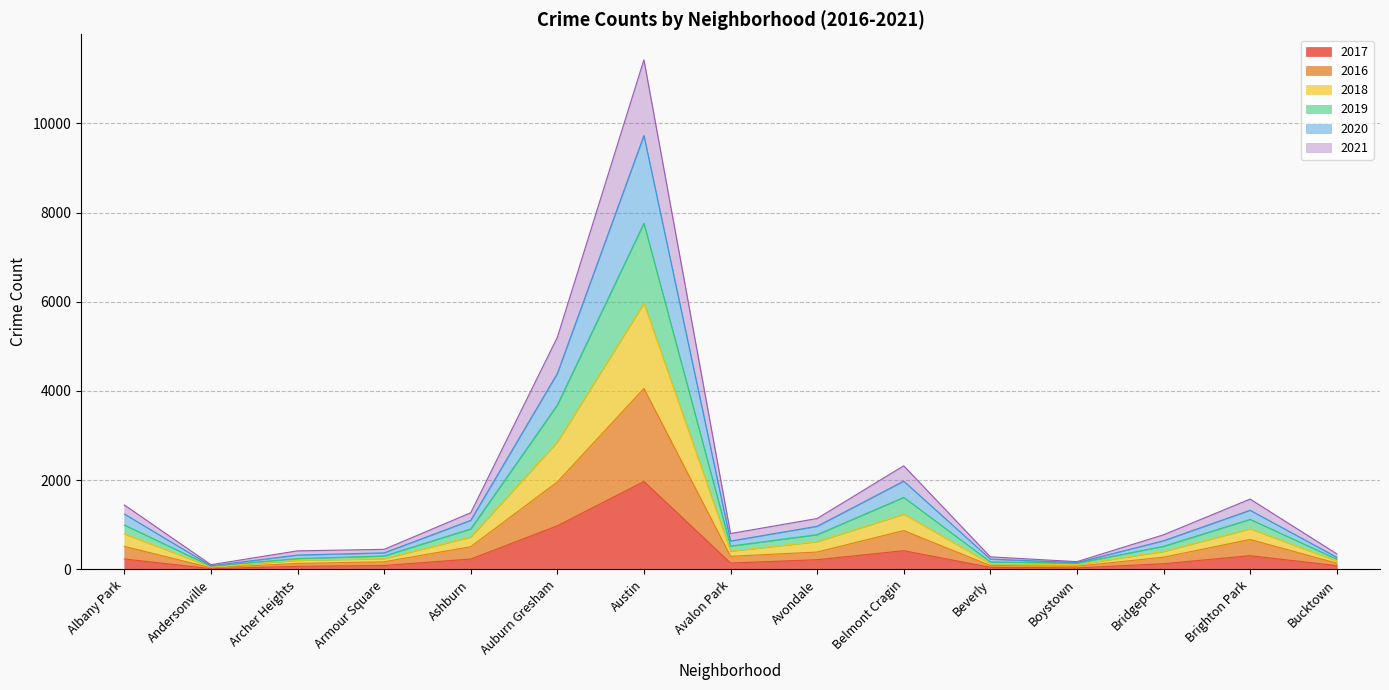

At which label does 2021 reach its minimum?

Andersonville